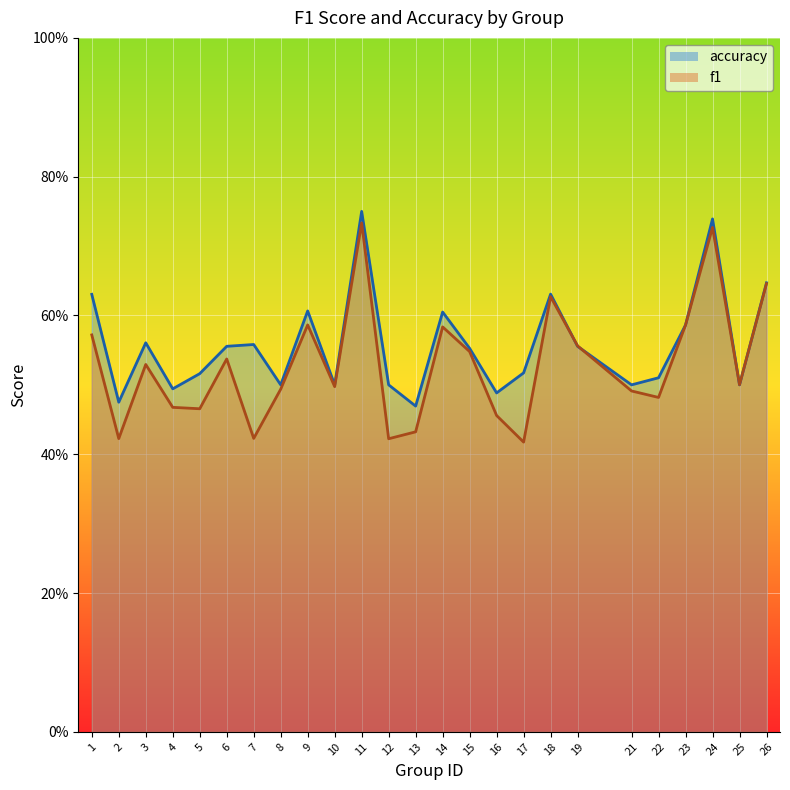

Reading right to left, extract all data points from this chart.

f1: 26=0.6	25=0.5	24=0.7	23=0.6	22=0.5	21=0.5	19=0.6	18=0.6	17=0.4	16=0.5	15=0.5	14=0.6	13=0.4	12=0.4	11=0.7	10=0.5	9=0.6	8=0.5	7=0.4	6=0.5	5=0.5	4=0.5	3=0.5	2=0.4	1=0.6
accuracy: 26=0.6	25=0.5	24=0.7	23=0.6	22=0.5	21=0.5	19=0.6	18=0.6	17=0.5	16=0.5	15=0.6	14=0.6	13=0.5	12=0.5	11=0.8	10=0.5	9=0.6	8=0.5	7=0.6	6=0.6	5=0.5	4=0.5	3=0.6	2=0.5	1=0.6